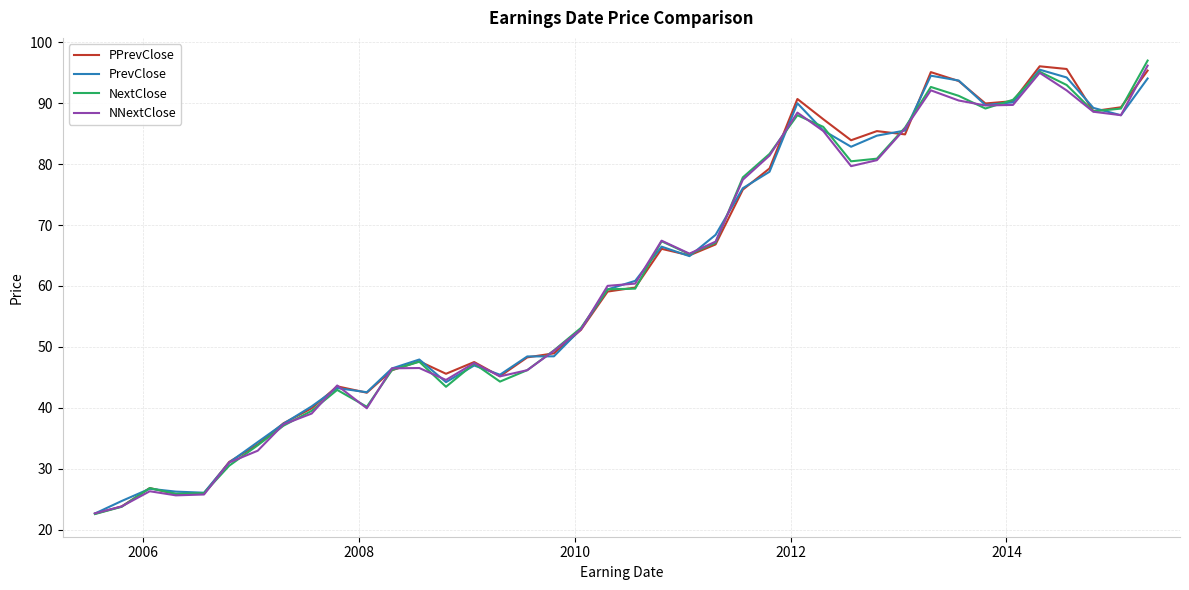

What is the maximum value for PrevClose?

95.5